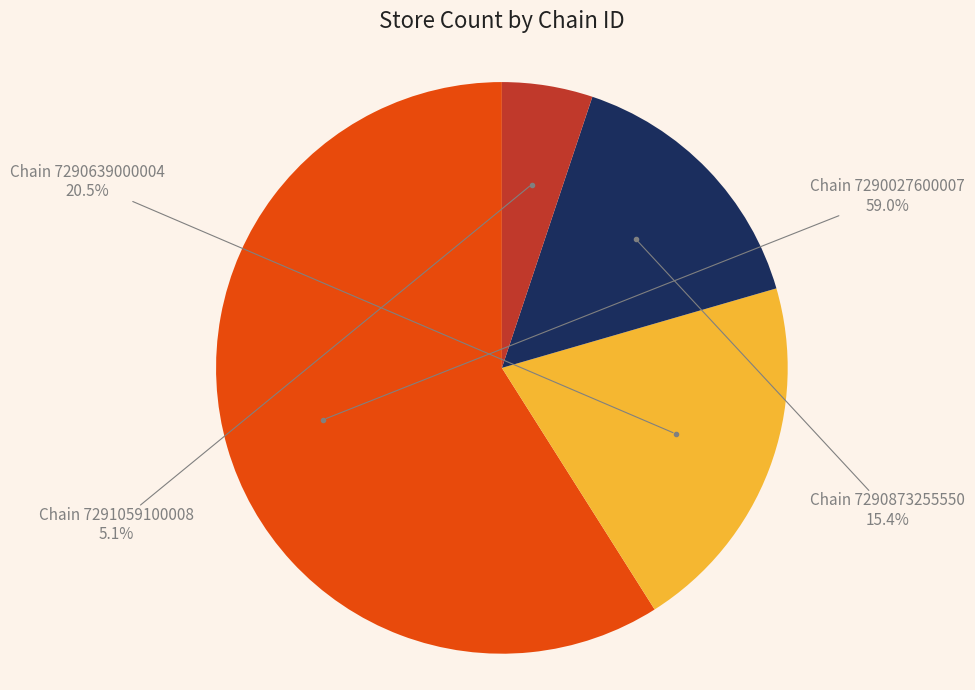

Between Chain 7291059100008 and Chain 7290639000004, which is larger?

Chain 7290639000004